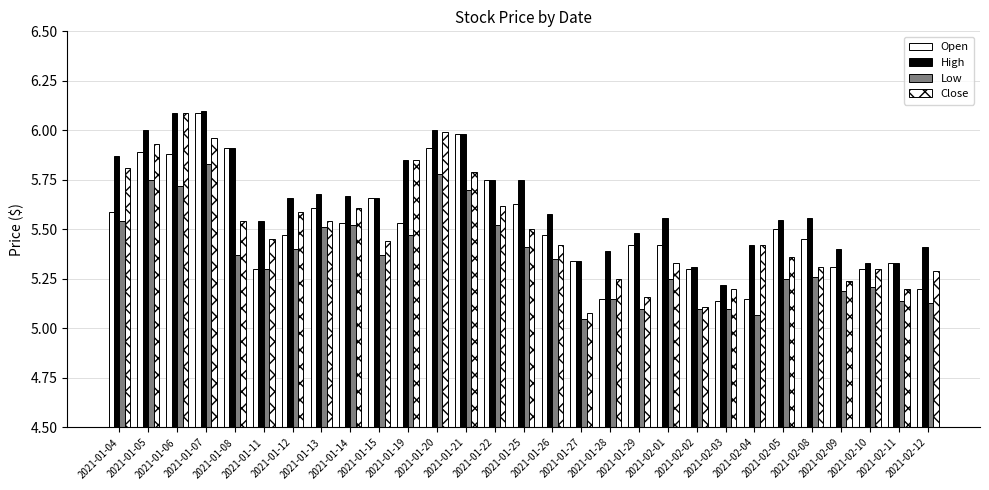

What position from the left is 2021-01-25?

15